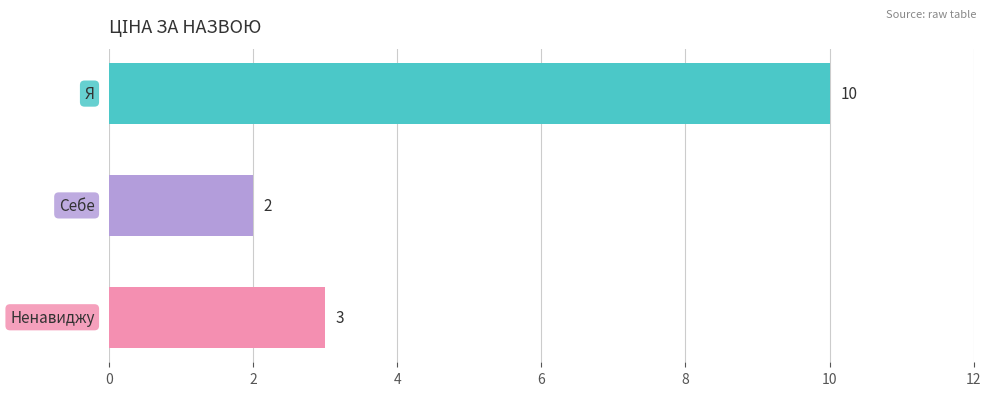

What is the maximum value shown in the chart?

10